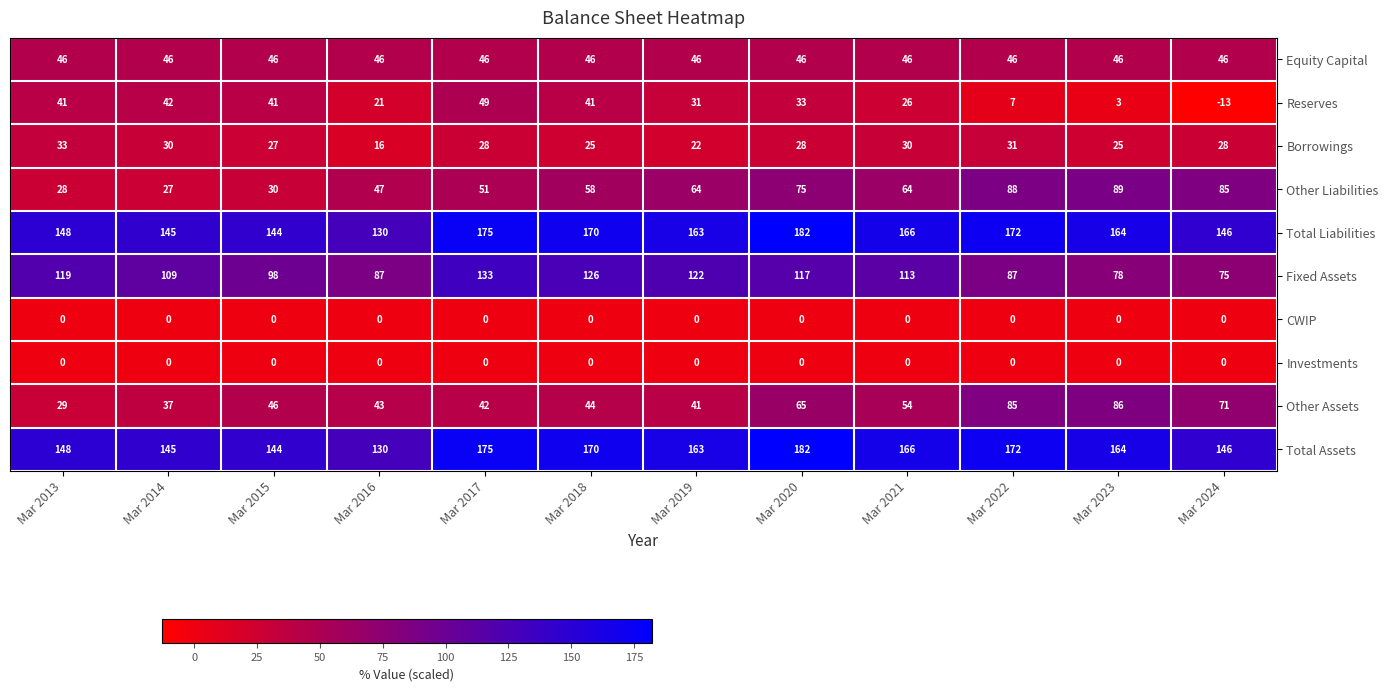

Count the number of categories in the chart.

12